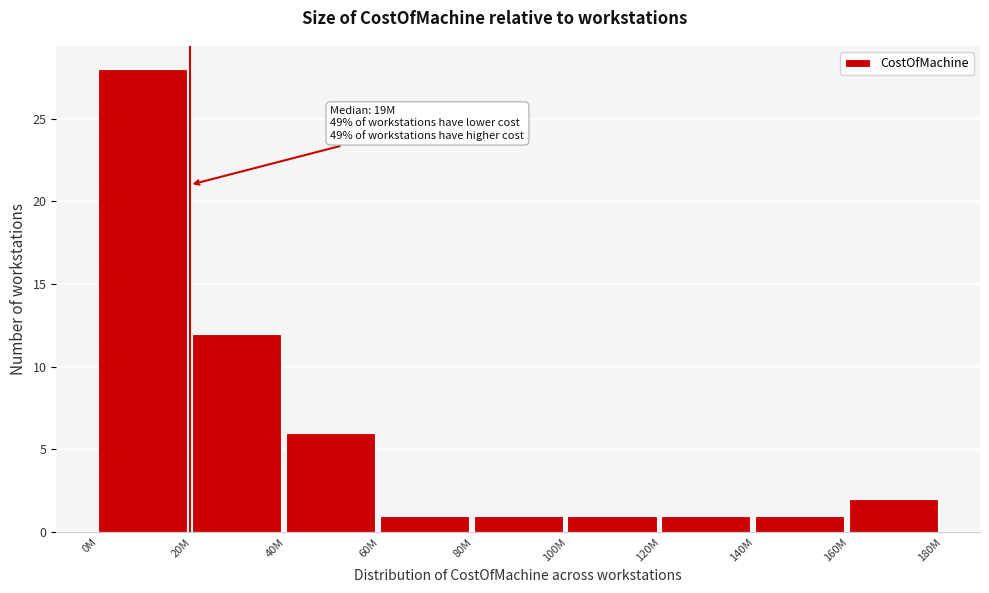

Reading left to right, transcribe all the data shown in this chart.

28	12	6	1	1	1	1	1	2